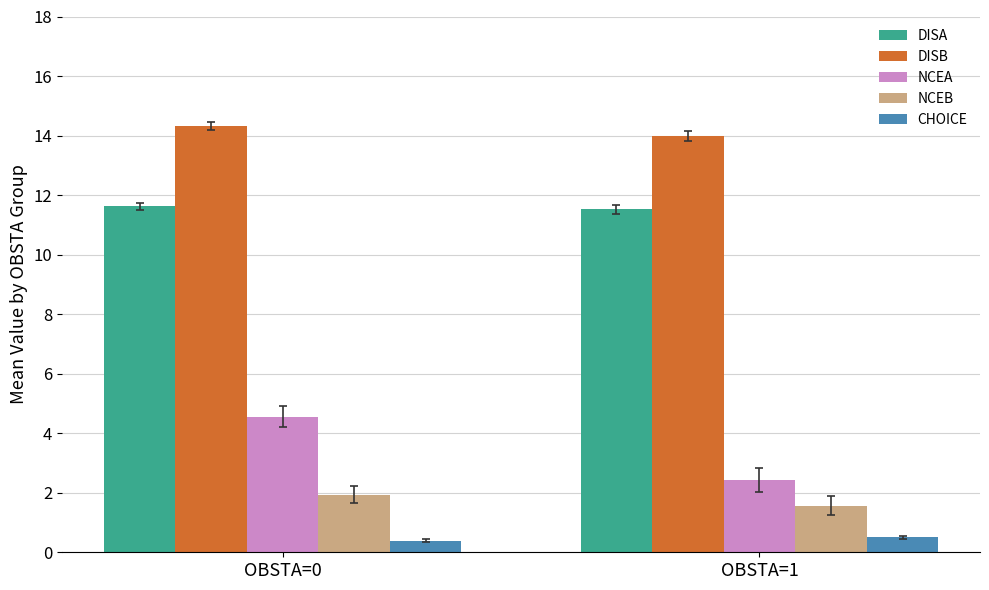

How many data points does each series have?

2